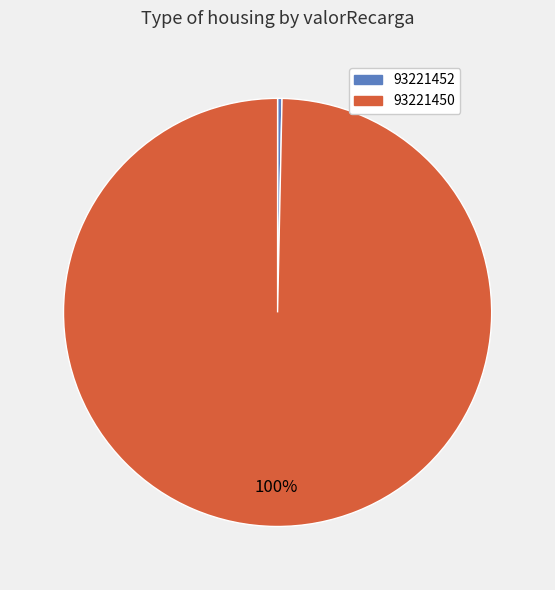

Rank the categories by value from highest to lowest.

93221450, 93221452